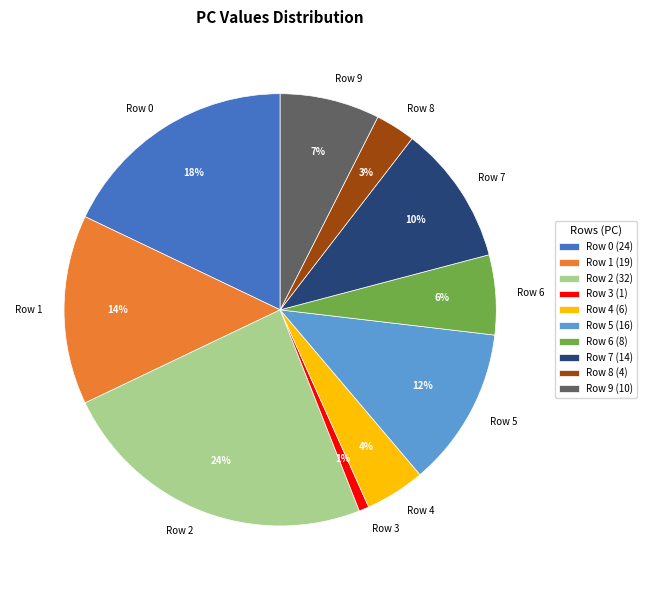

To the nearest percent, what portion does Row 6 represent?

6%